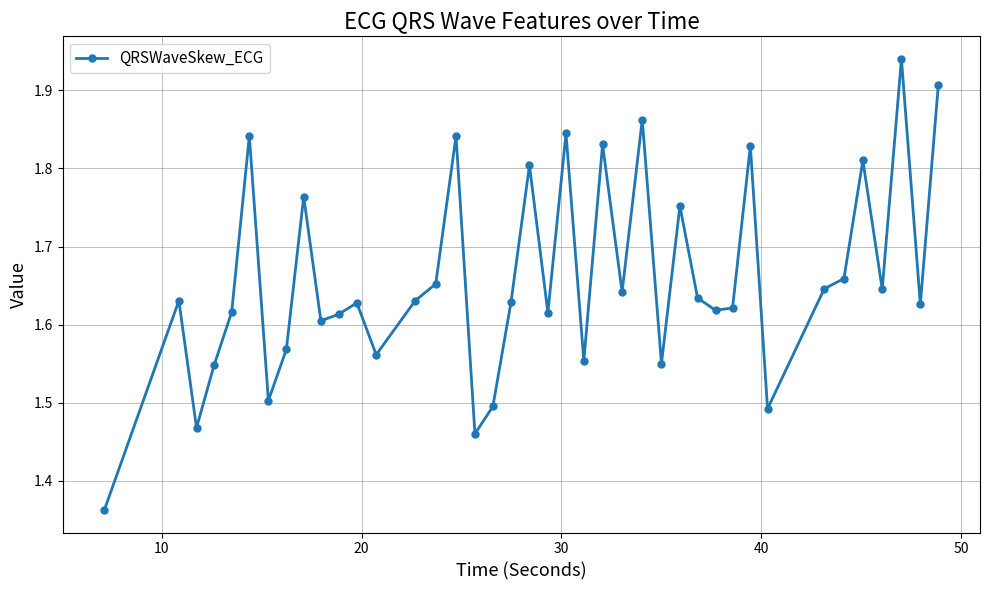

How many categories are shown in the chart?

40